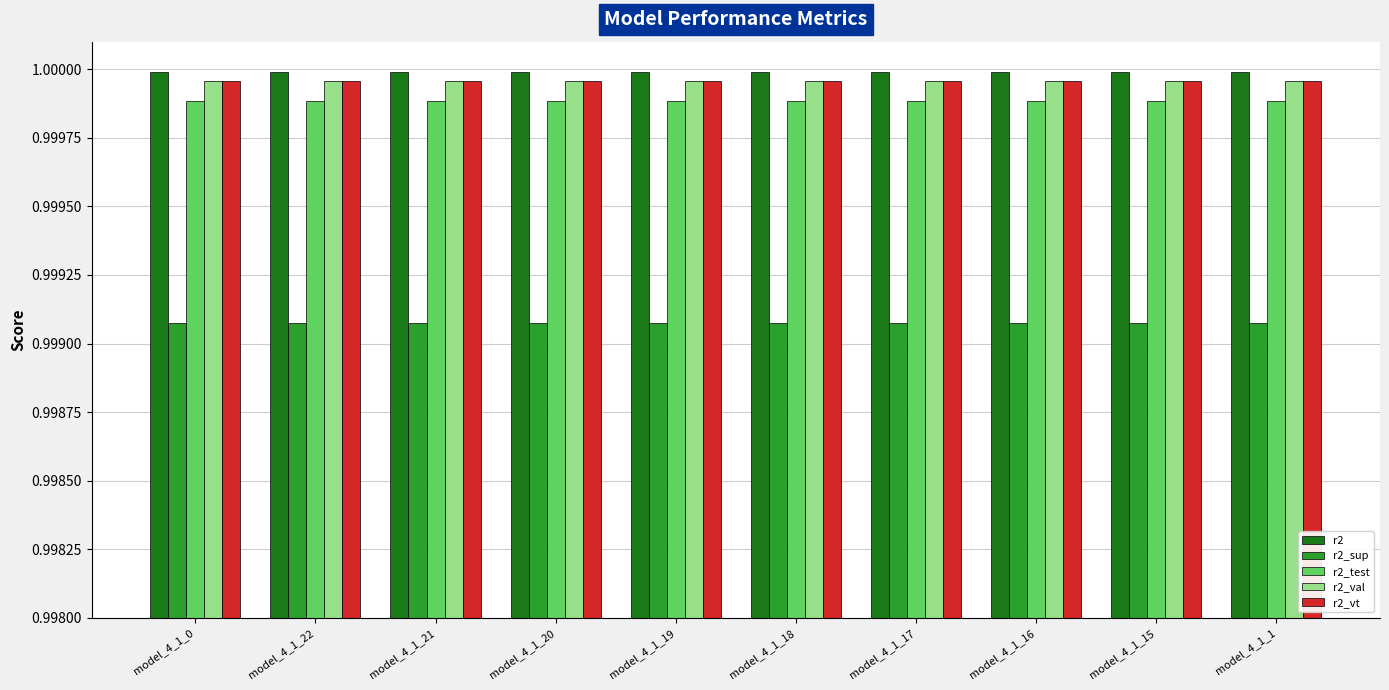

True or false: r2_val has a value of 1.0 at model_4_1_20.

True